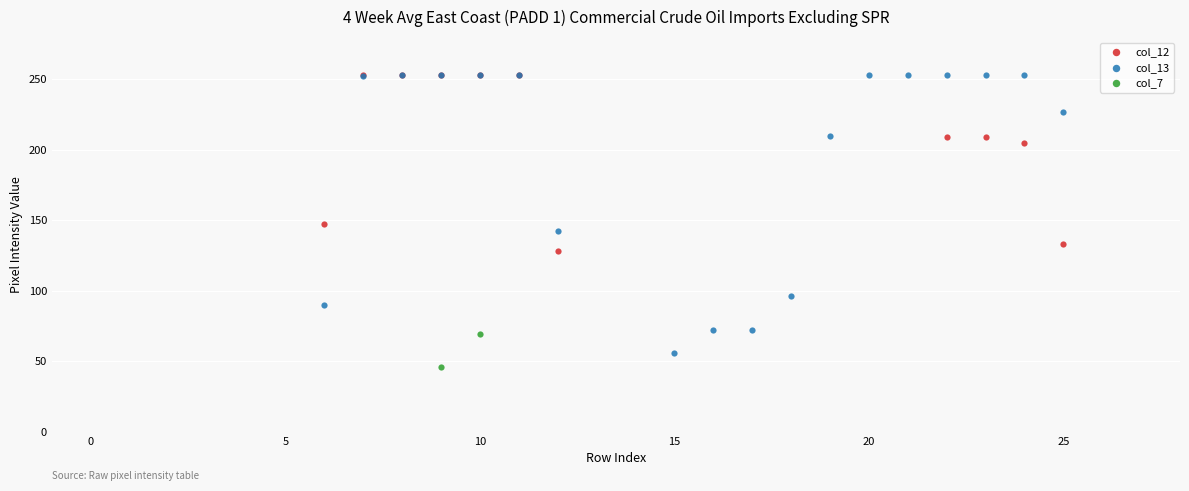

Which series has the widest spread of Y values?

col_13